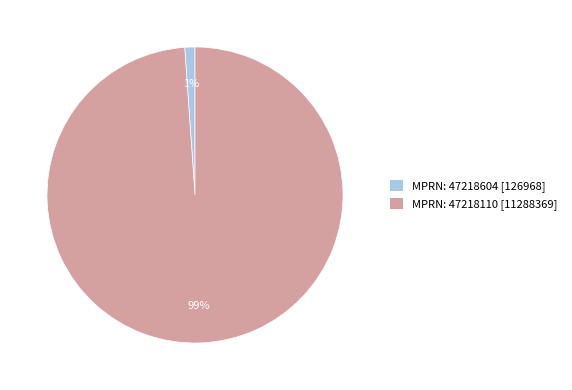

Is the sum of MPRN: 47218110 [11288369] and MPRN: 47218604 [126968] greater than half?

Yes